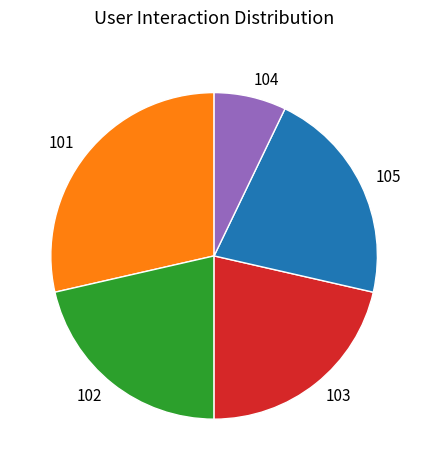

Combined, do 105 and 104 account for over 50%?

No